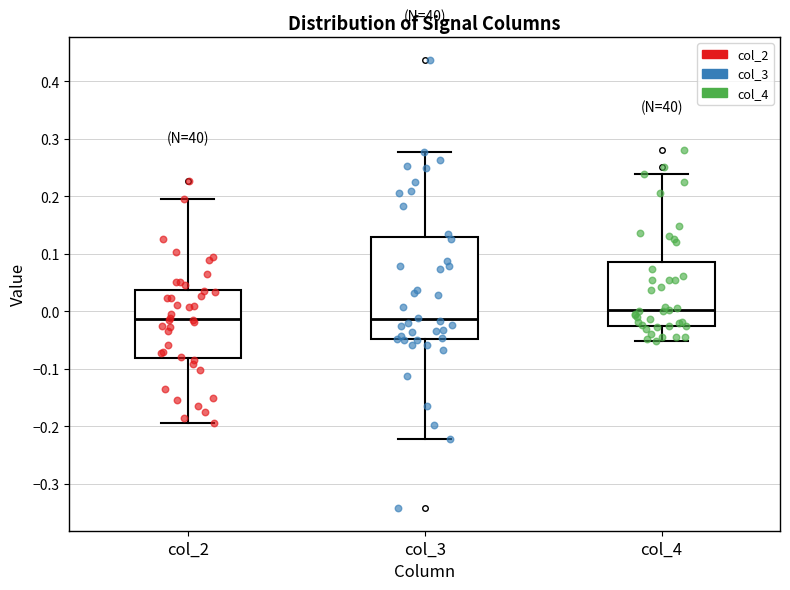

Where does the median line of the box for col_3 sit on the y-axis? The values are not printed on the chart, so give them approximately, as read against the axis.

-0.01